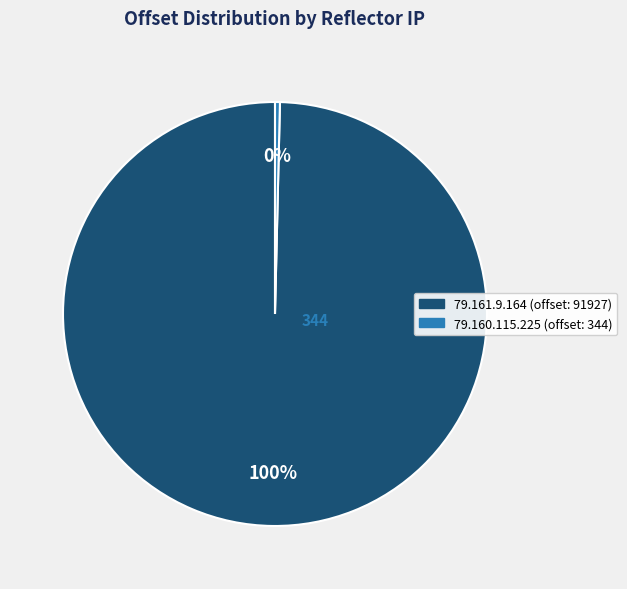

Which category has the biggest portion of the pie?

79.161.9.164